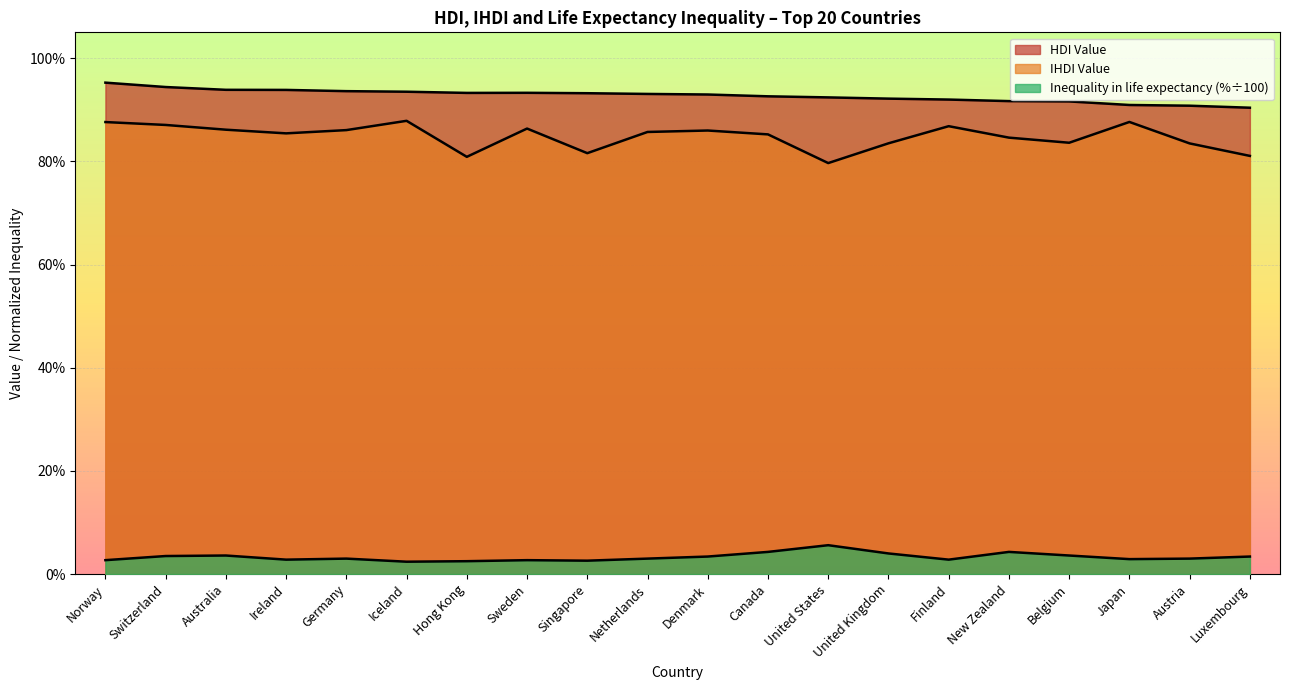

Which category has the highest value in the IHDI Value series?

Iceland